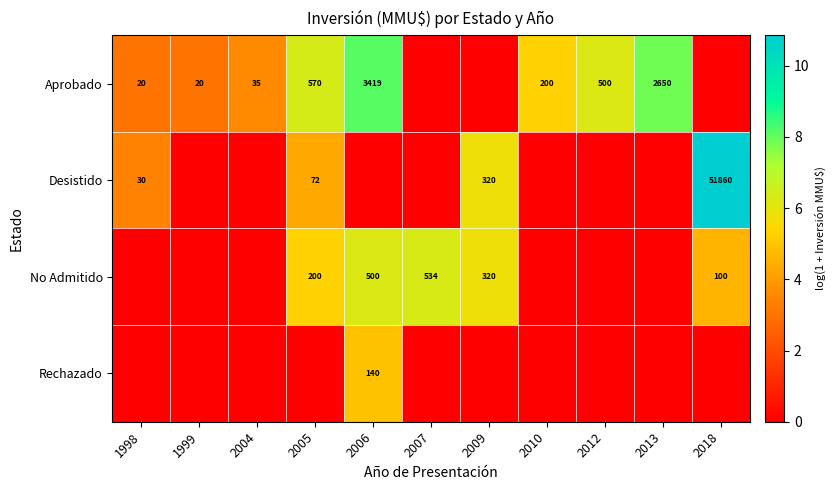

What is the sum of the No Admitido values at 2007 and 2005?

734